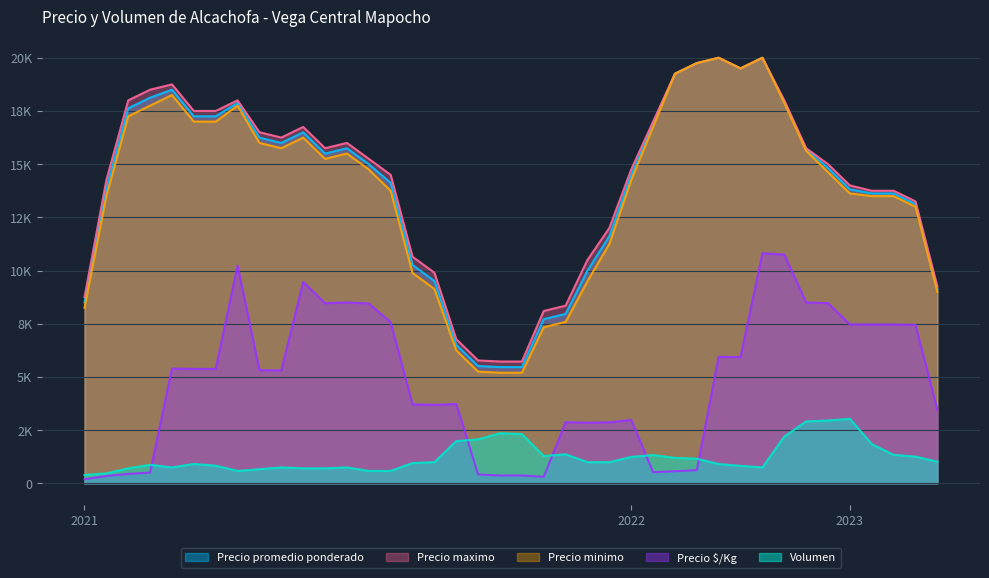

True or false: Precio minimo and Precio maximo cross at least once.

False